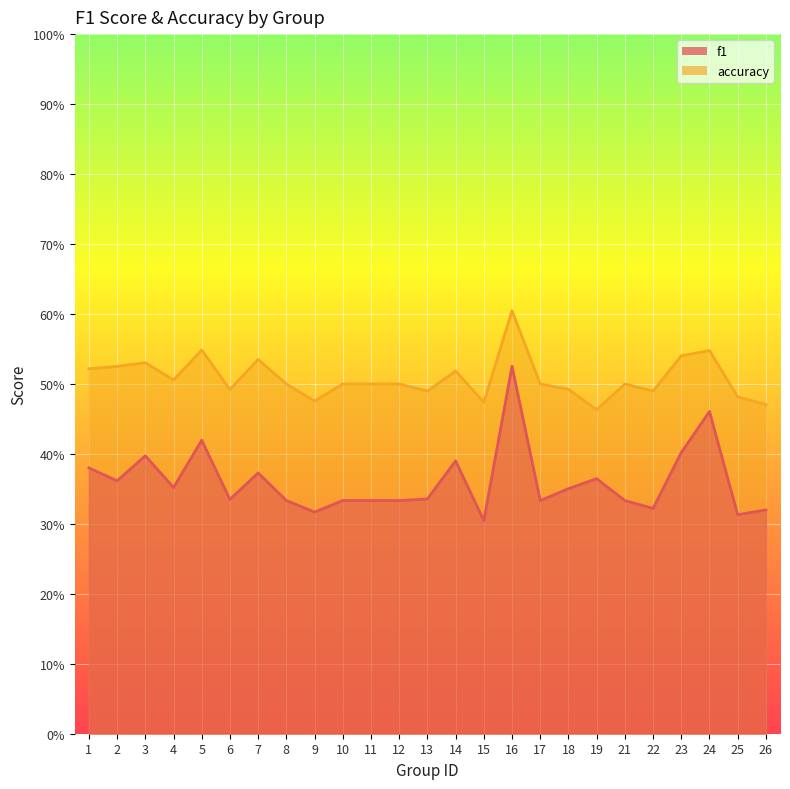

How many series are shown in this chart?

2